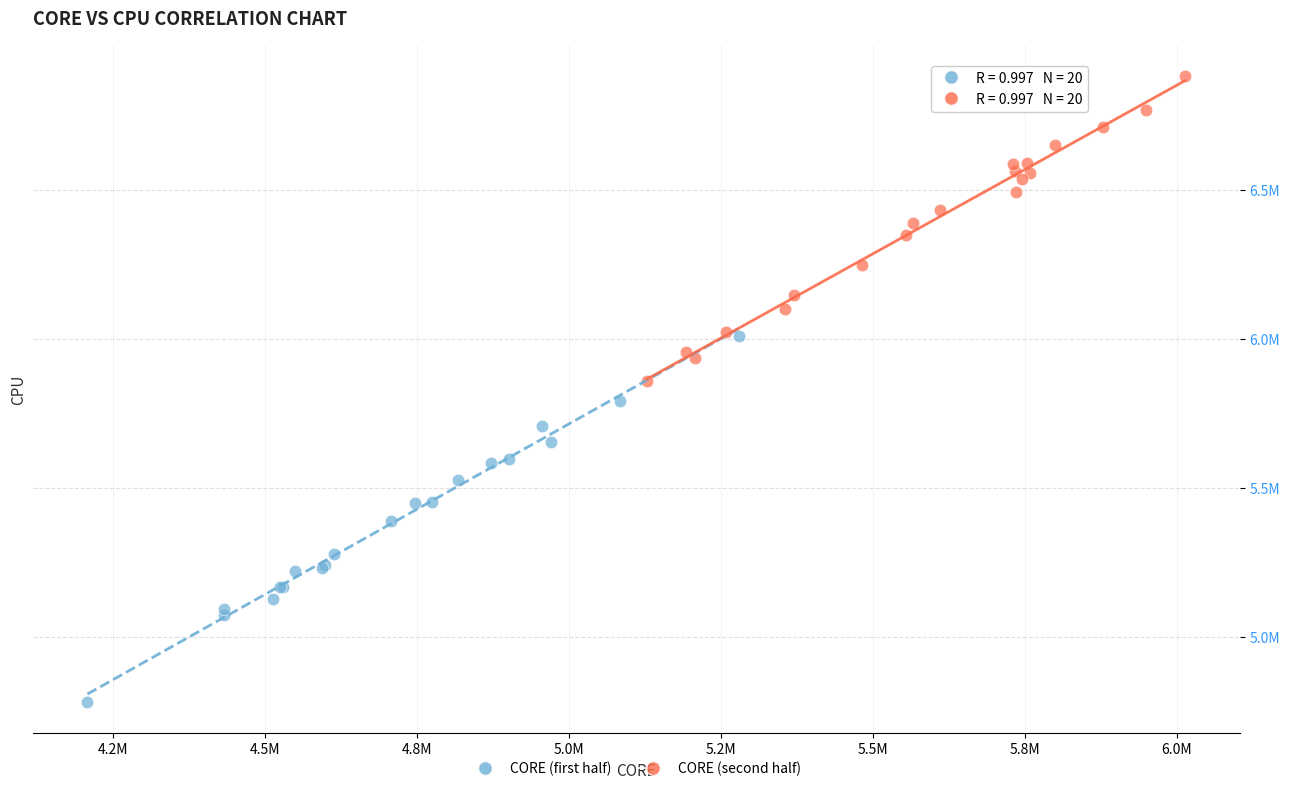

Which series reaches the minimum Y coordinate?

CORE (first half)